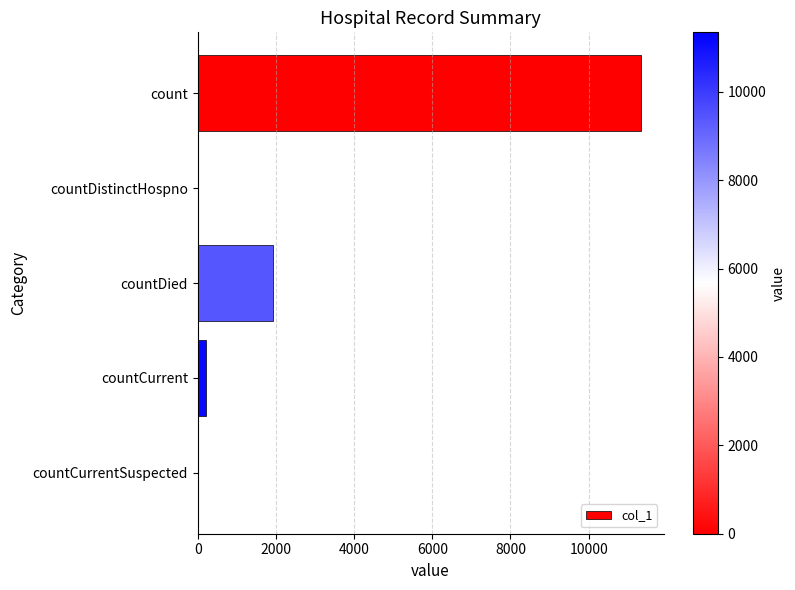

The chart shows a value of 0 at countCurrentSuspected. True or false?

True